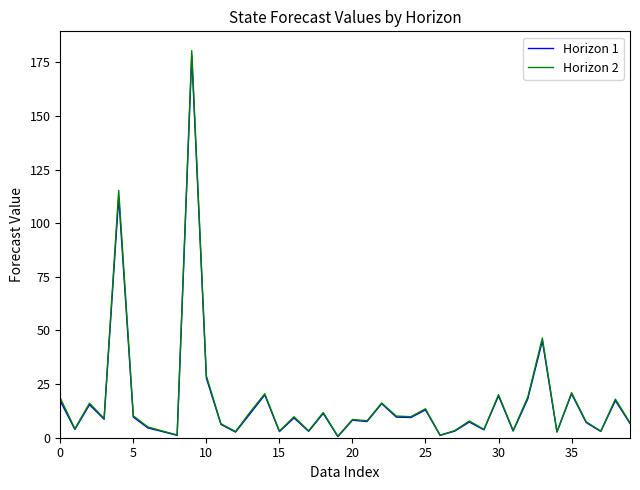

Is this an area chart (filled region under the line)?

No